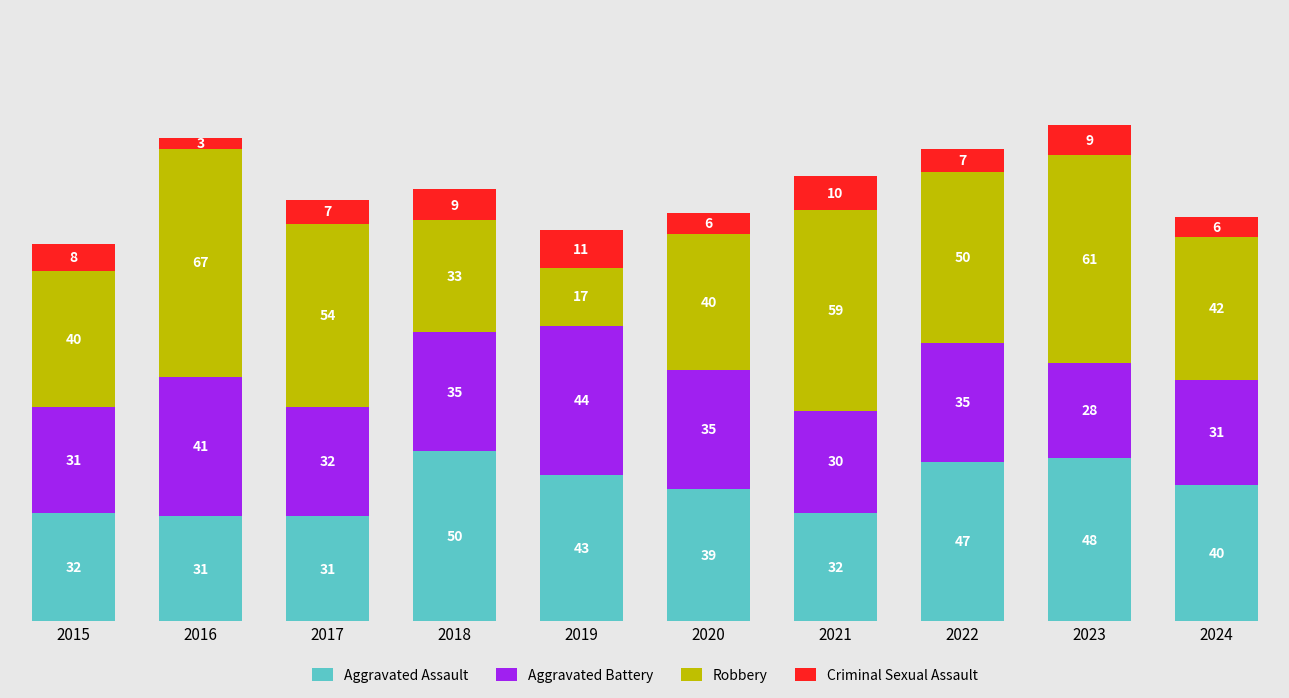

Which category has the highest value in the Aggravated Assault series?

2018